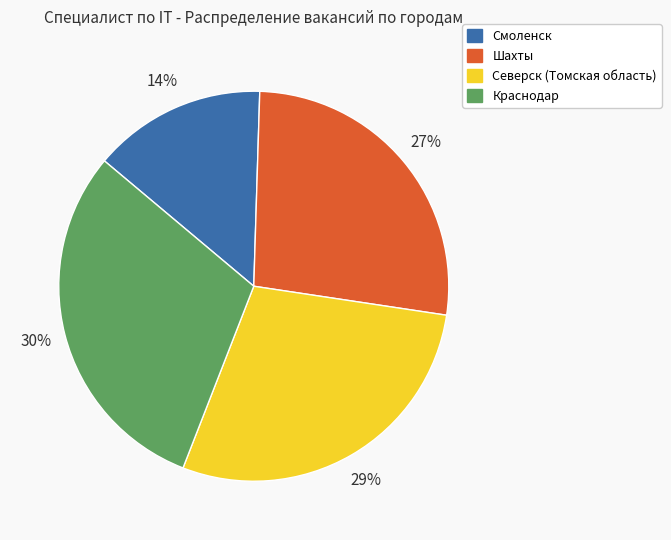

Approximately how many times larger is the value at Краснодар compared to Смоленск?

2.1